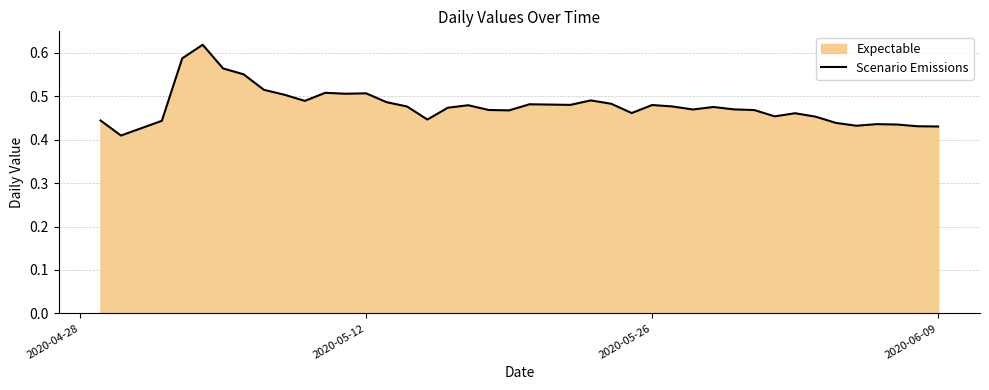

List the labels in order of value, largest first.

2020-05-04, 2020-05-03, 2020-05-05, 2020-05-06, 2020-05-07, 2020-05-10, 2020-05-12, 2020-05-11, 2020-05-08, 2020-05-23, 2020-05-09, 2020-05-13, 2020-05-24, 2020-05-20, 2020-05-22, 2020-05-26, 2020-05-17, 2020-05-14, 2020-05-27, 2020-05-29, 2020-05-16, 2020-05-30, 2020-05-28, 2020-05-18, 2020-05-31, 2020-05-19, 2020-05-25, 2020-06-02, 2020-06-01, 2020-06-03, 2020-05-15, 2020-04-29, 2020-05-02, 2020-06-04, 2020-06-06, 2020-06-07, 2020-06-05, 2020-06-08, 2020-06-09, 2020-04-30